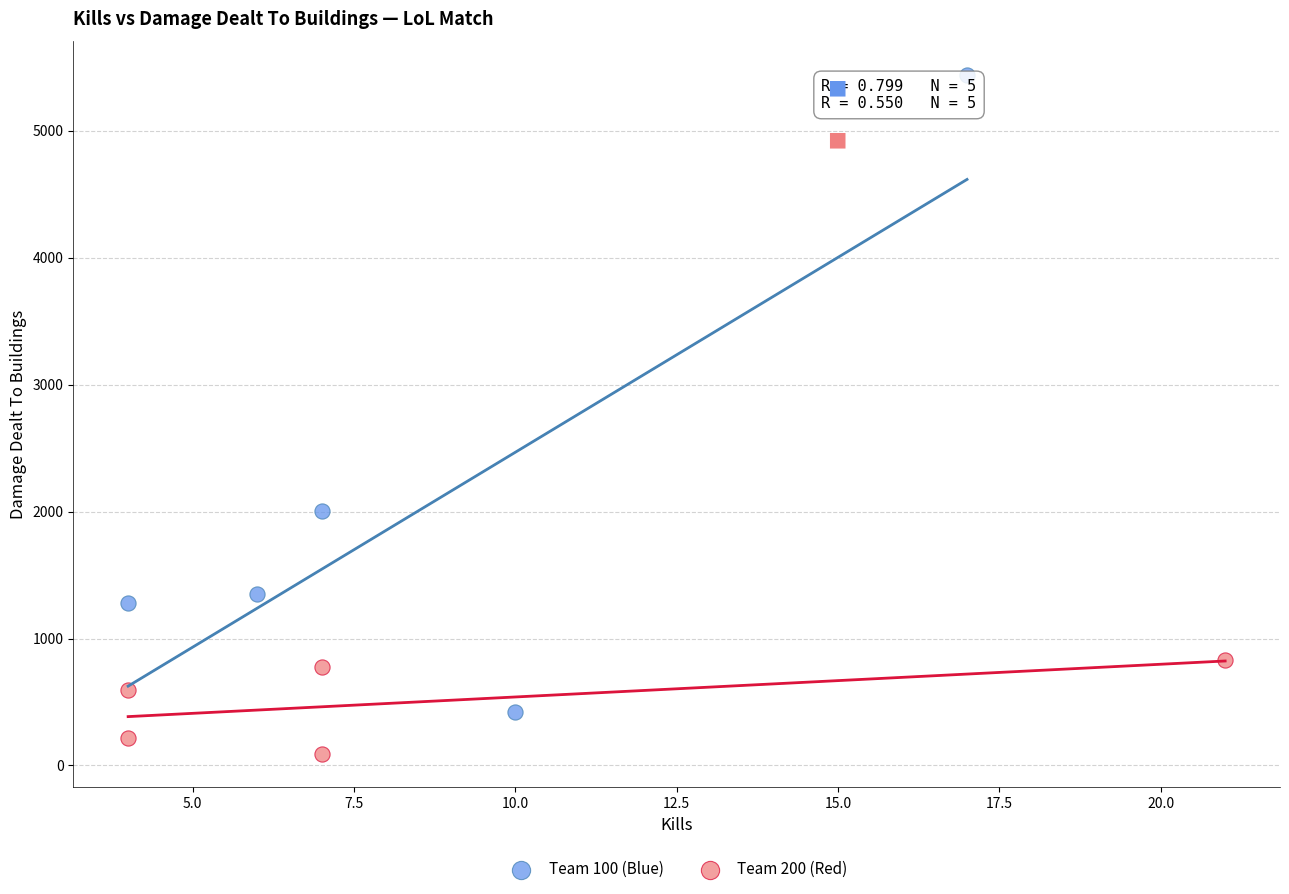

Which series contains the lowest Y value?

Team 200 (Red)